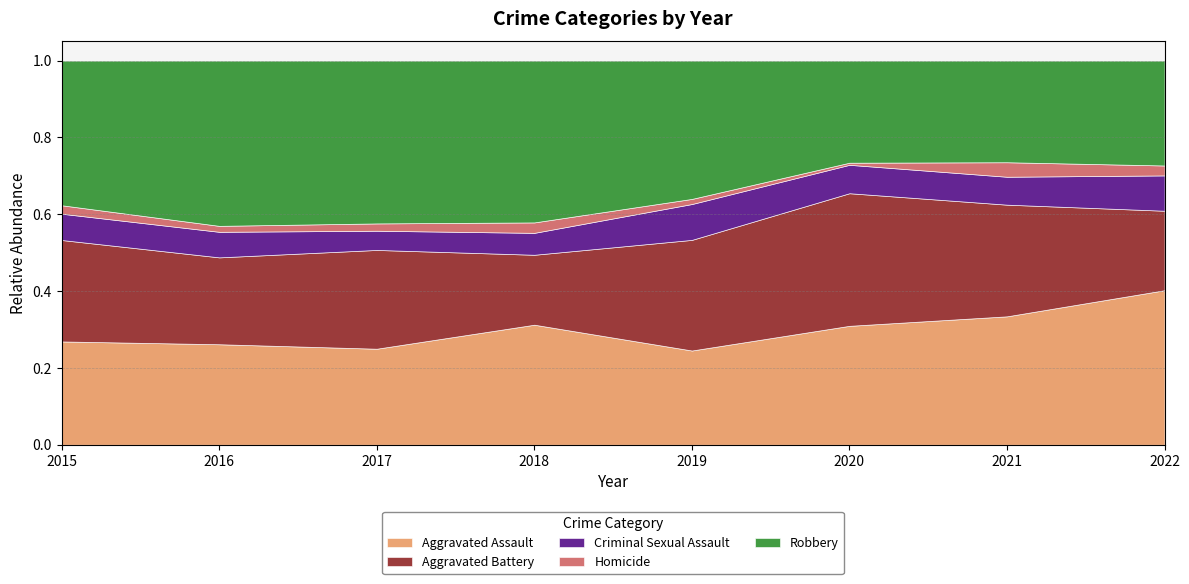

Reading left to right, extract all data points from this chart.

Aggravated Assault: 2015=110	2016=118	2017=105	2018=115	2019=92	2020=113	2021=115	2022=140
Aggravated Battery: 2015=108	2016=102	2017=108	2018=67	2019=108	2020=126	2021=100	2022=72
Criminal Sexual Assault: 2015=28	2016=30	2017=21	2018=21	2019=35	2020=27	2021=25	2022=32
Homicide: 2015=9	2016=7	2017=8	2018=10	2019=5	2020=2	2021=13	2022=9
Robbery: 2015=154	2016=194	2017=178	2018=155	2019=135	2020=97	2021=91	2022=95